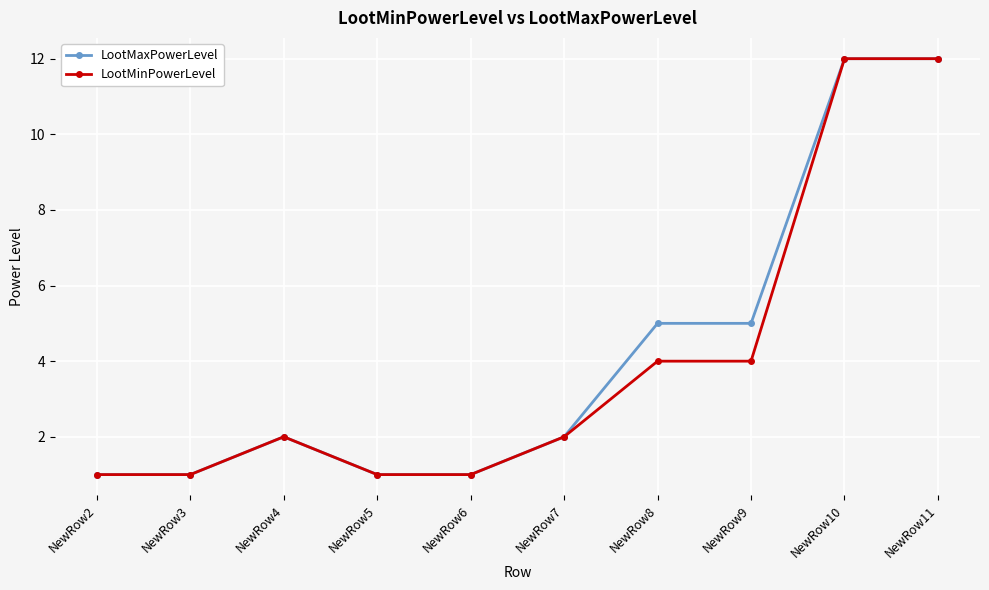

What is the total value across all series at NewRow9?

9